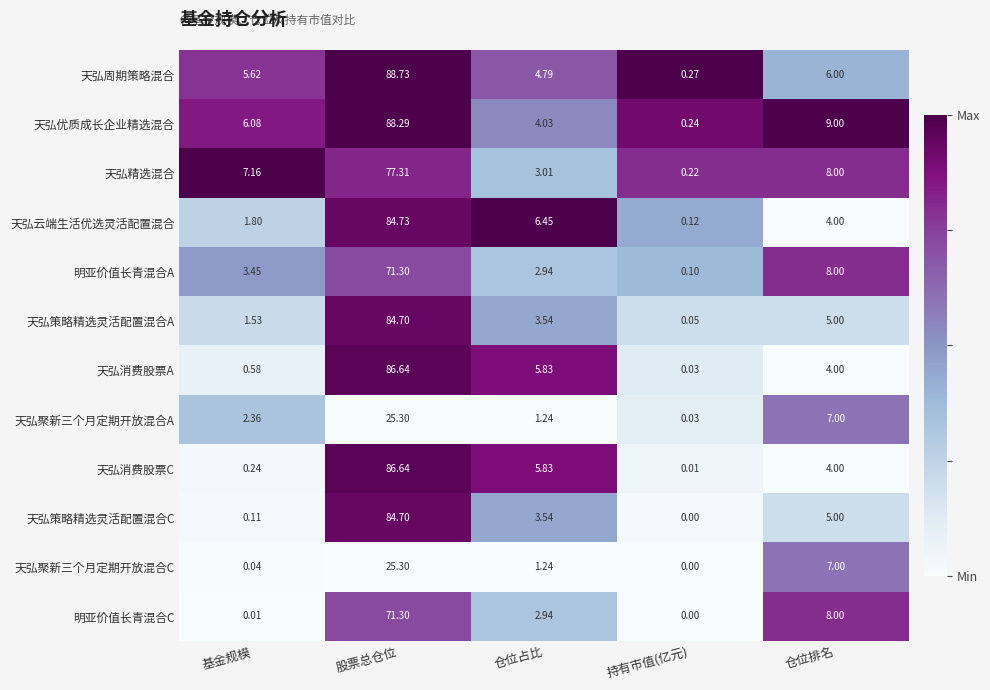

Is the value of 天弘消费股票C at 持有市值(亿元) greater than the value of 天弘优质成长企业精选混合 at 仓位占比?

No